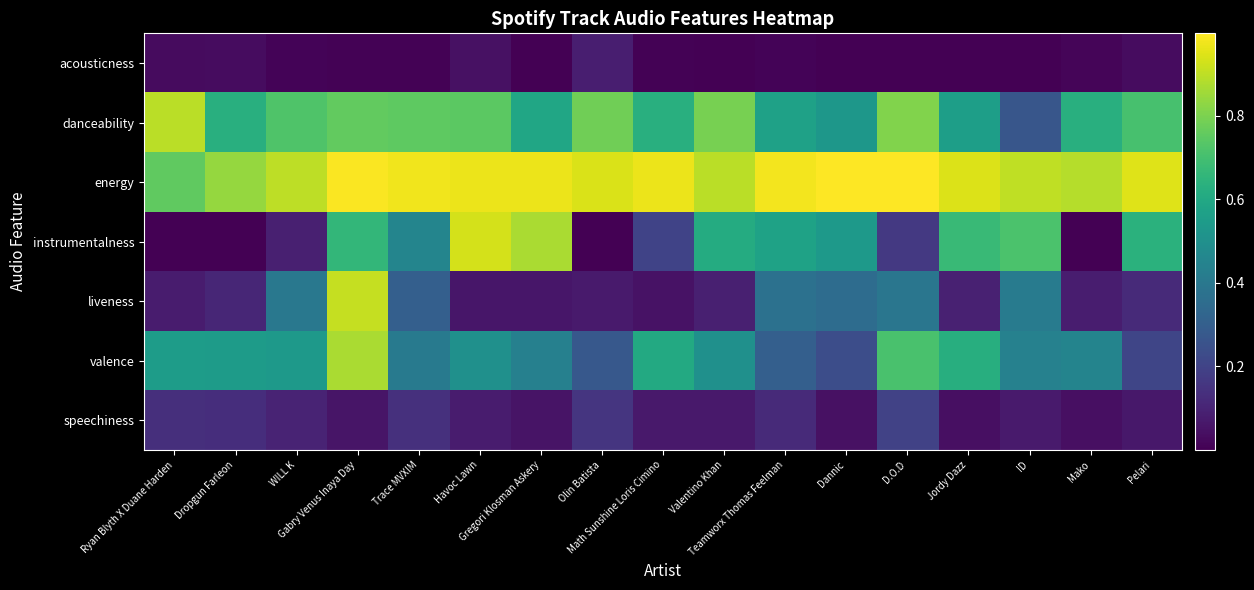

Reading left to right, list all the values displayed in this chart.

acousticness: Ryan Blyth X Duane Harden=0.0	Dropgun Farleon=0.0	WILL K=0.0	Gabry Venus Inaya Day=0.0	Trace MVXIM=0.0	Havoc Lawn=0.0	Gregori Klosman Askery=0.0	Olin Batista=0.1	Math Sunshine Loris Cimino=0.0	Valentino Khan=0.0	Teamworx Thomas Feelman=0.0	Dannic=0.0	D.O.D=0.0	Jordy Dazz=0.0	ID=0.0	Mako=0.0	Pelari=0.0
danceability: Ryan Blyth X Duane Harden=0.9	Dropgun Farleon=0.6	WILL K=0.7	Gabry Venus Inaya Day=0.8	Trace MVXIM=0.8	Havoc Lawn=0.7	Gregori Klosman Askery=0.6	Olin Batista=0.8	Math Sunshine Loris Cimino=0.6	Valentino Khan=0.8	Teamworx Thomas Feelman=0.6	Dannic=0.5	D.O.D=0.8	Jordy Dazz=0.6	ID=0.3	Mako=0.6	Pelari=0.7
energy: Ryan Blyth X Duane Harden=0.8	Dropgun Farleon=0.8	WILL K=0.9	Gabry Venus Inaya Day=1.0	Trace MVXIM=1.0	Havoc Lawn=1.0	Gregori Klosman Askery=1.0	Olin Batista=0.9	Math Sunshine Loris Cimino=1.0	Valentino Khan=0.9	Teamworx Thomas Feelman=1.0	Dannic=1.0	D.O.D=1.0	Jordy Dazz=0.9	ID=0.9	Mako=0.9	Pelari=0.9
instrumentalness: Ryan Blyth X Duane Harden=0.0	Dropgun Farleon=0.0	WILL K=0.1	Gabry Venus Inaya Day=0.7	Trace MVXIM=0.5	Havoc Lawn=0.9	Gregori Klosman Askery=0.9	Olin Batista=0.0	Math Sunshine Loris Cimino=0.2	Valentino Khan=0.6	Teamworx Thomas Feelman=0.6	Dannic=0.5	D.O.D=0.2	Jordy Dazz=0.7	ID=0.7	Mako=0.0	Pelari=0.6
liveness: Ryan Blyth X Duane Harden=0.1	Dropgun Farleon=0.1	WILL K=0.4	Gabry Venus Inaya Day=0.9	Trace MVXIM=0.3	Havoc Lawn=0.1	Gregori Klosman Askery=0.1	Olin Batista=0.1	Math Sunshine Loris Cimino=0.0	Valentino Khan=0.1	Teamworx Thomas Feelman=0.4	Dannic=0.4	D.O.D=0.4	Jordy Dazz=0.1	ID=0.4	Mako=0.1	Pelari=0.1
valence: Ryan Blyth X Duane Harden=0.6	Dropgun Farleon=0.5	WILL K=0.5	Gabry Venus Inaya Day=0.9	Trace MVXIM=0.4	Havoc Lawn=0.5	Gregori Klosman Askery=0.4	Olin Batista=0.3	Math Sunshine Loris Cimino=0.6	Valentino Khan=0.5	Teamworx Thomas Feelman=0.3	Dannic=0.2	D.O.D=0.7	Jordy Dazz=0.6	ID=0.4	Mako=0.4	Pelari=0.2
speechiness: Ryan Blyth X Duane Harden=0.1	Dropgun Farleon=0.1	WILL K=0.1	Gabry Venus Inaya Day=0.1	Trace MVXIM=0.1	Havoc Lawn=0.1	Gregori Klosman Askery=0.1	Olin Batista=0.2	Math Sunshine Loris Cimino=0.1	Valentino Khan=0.1	Teamworx Thomas Feelman=0.1	Dannic=0.0	D.O.D=0.2	Jordy Dazz=0.0	ID=0.1	Mako=0.0	Pelari=0.1